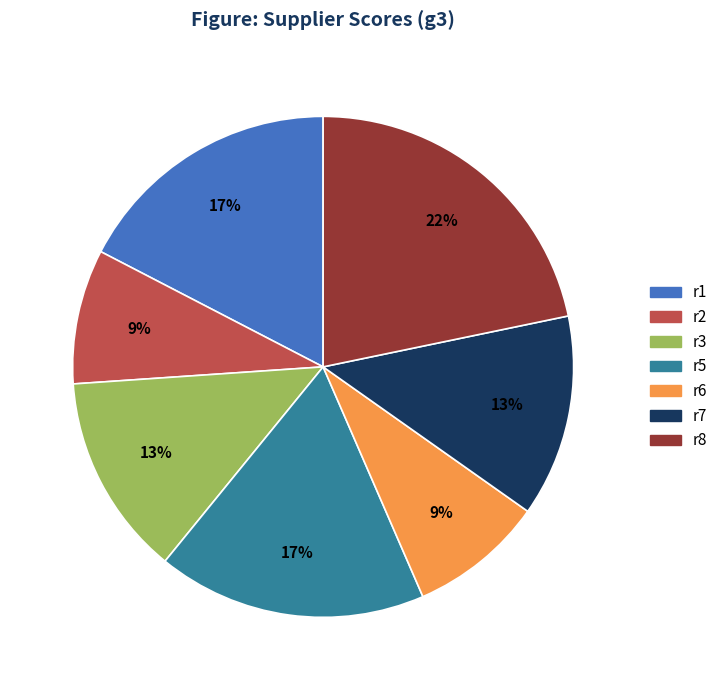

Is there any slice that represents more than half of the pie?

No